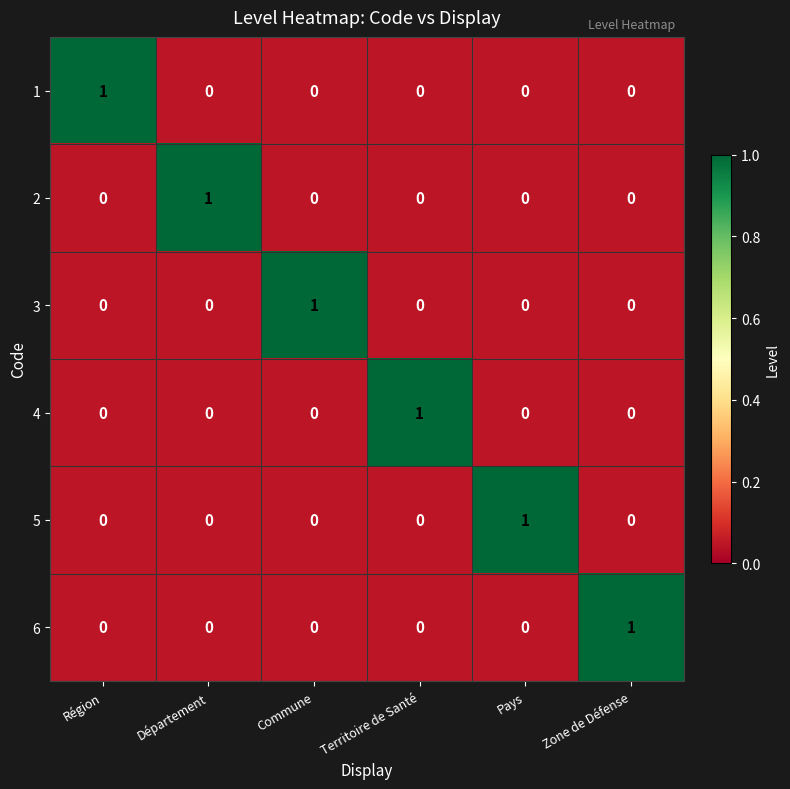

At how many categories does at least one series exceed 0?

6